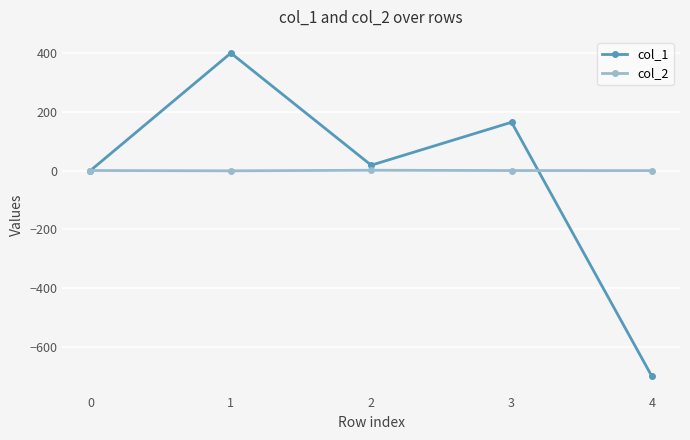

True or false: col_2 has more than 2 points higher than both neighbors.

False